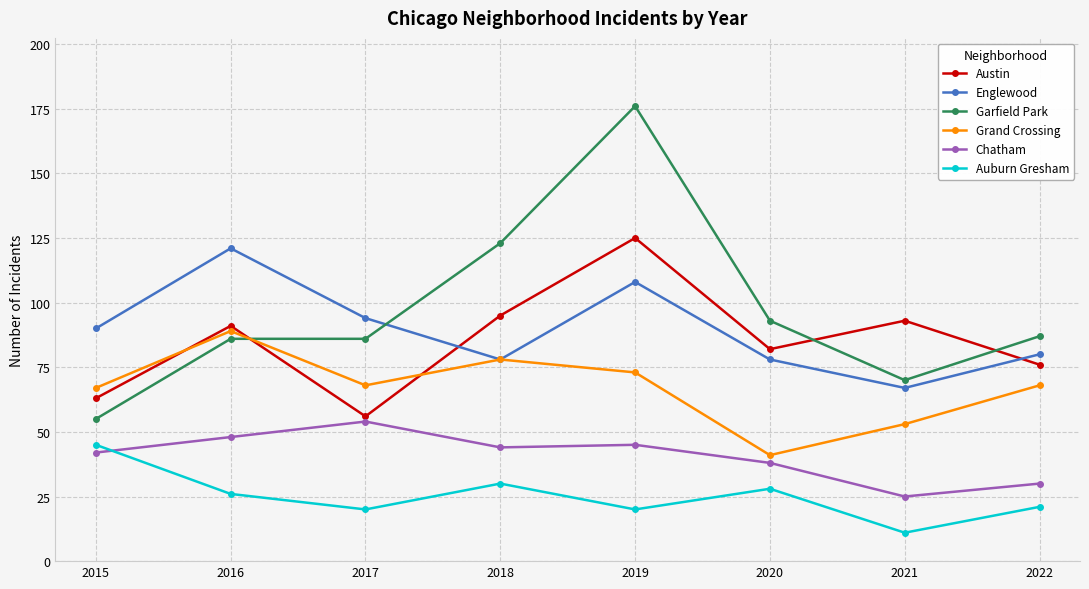

The Englewood series shows 67 at 2021. True or false?

True